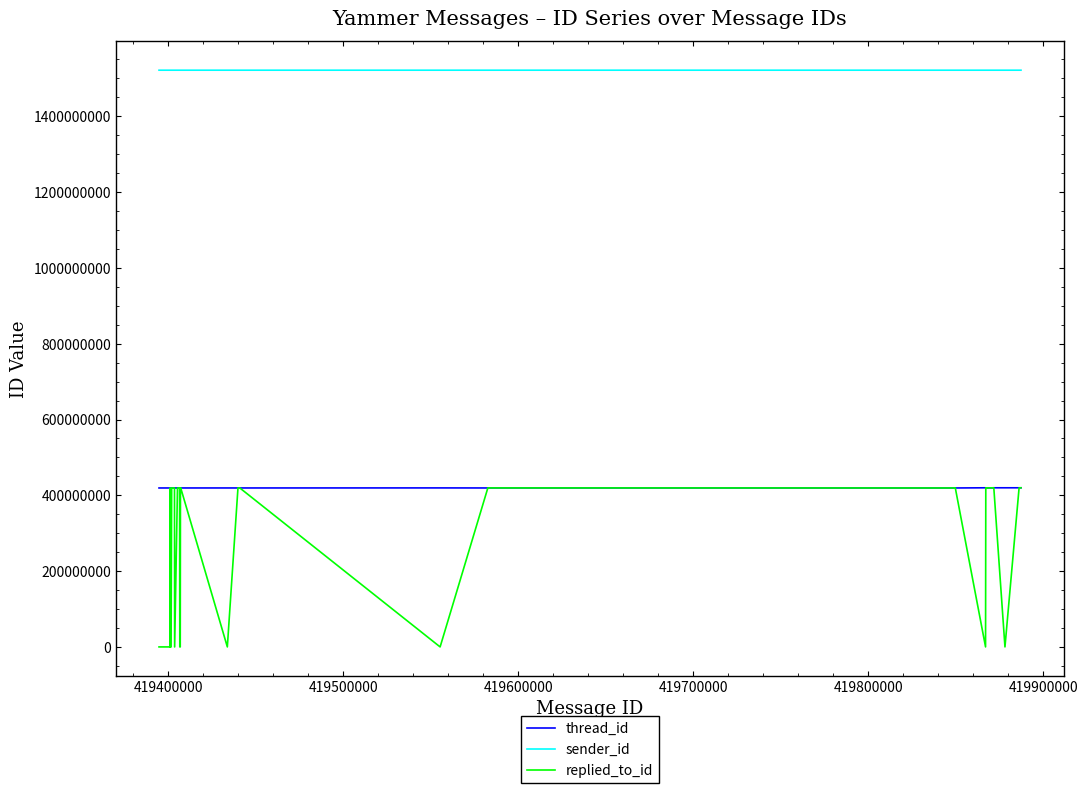

What is the maximum value for sender_id?

1521758342